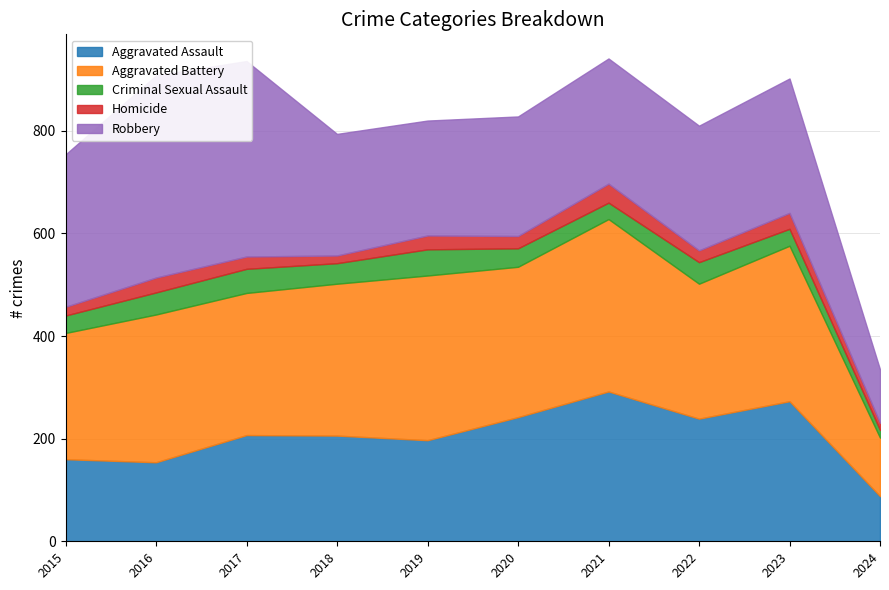

Does the chart have visible grid lines?

Yes